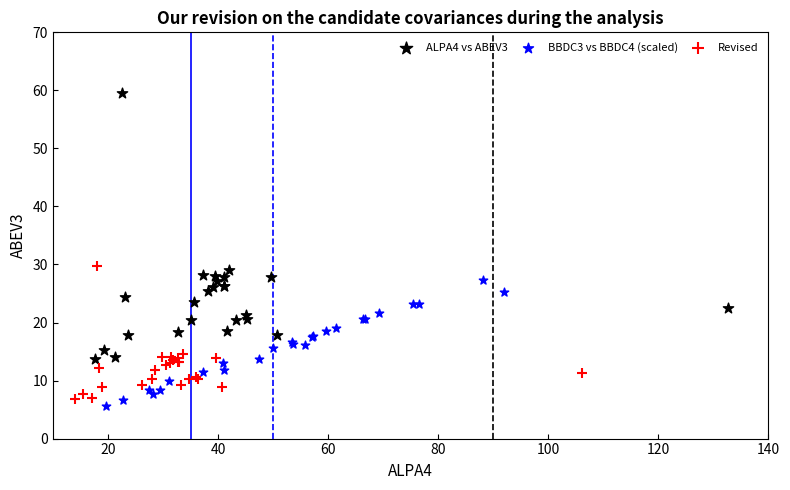

Which series reaches the maximum Y coordinate?

ALPA4 vs ABEV3